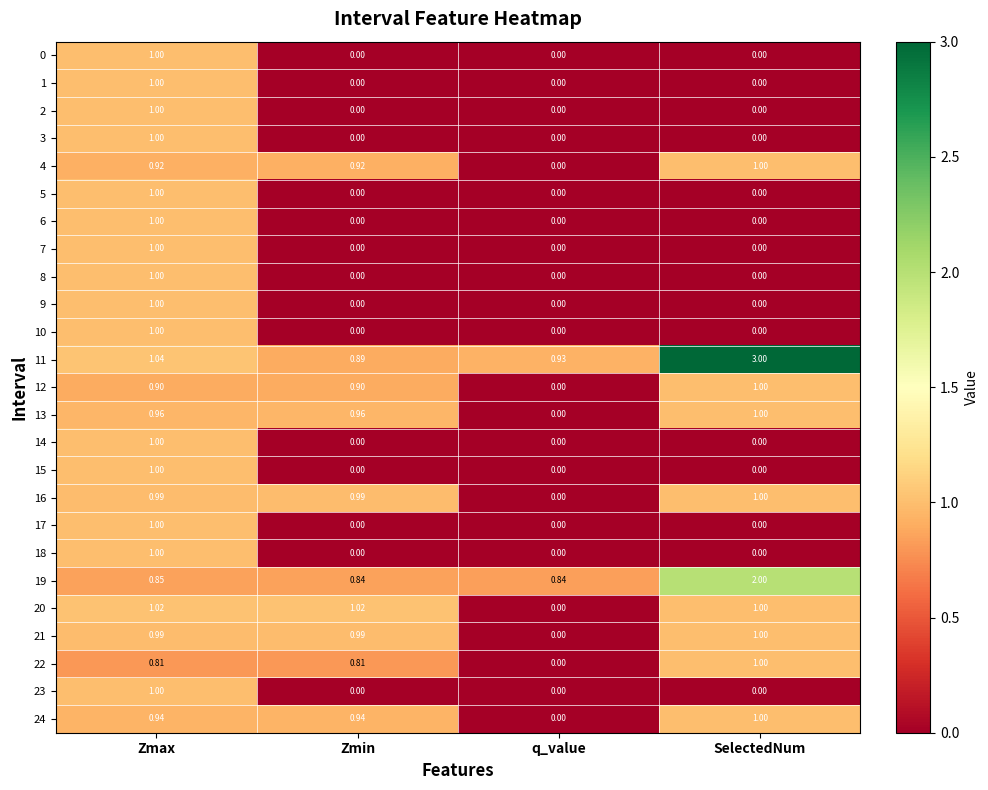

Is the value of 1 at SelectedNum greater than the value of 16 at Zmin?

No